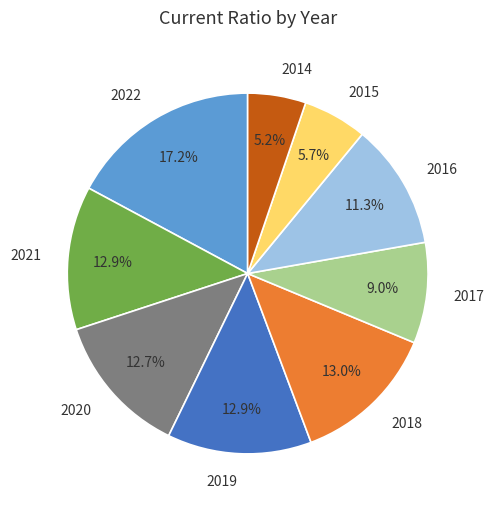

Count the number of slices in the pie.

9